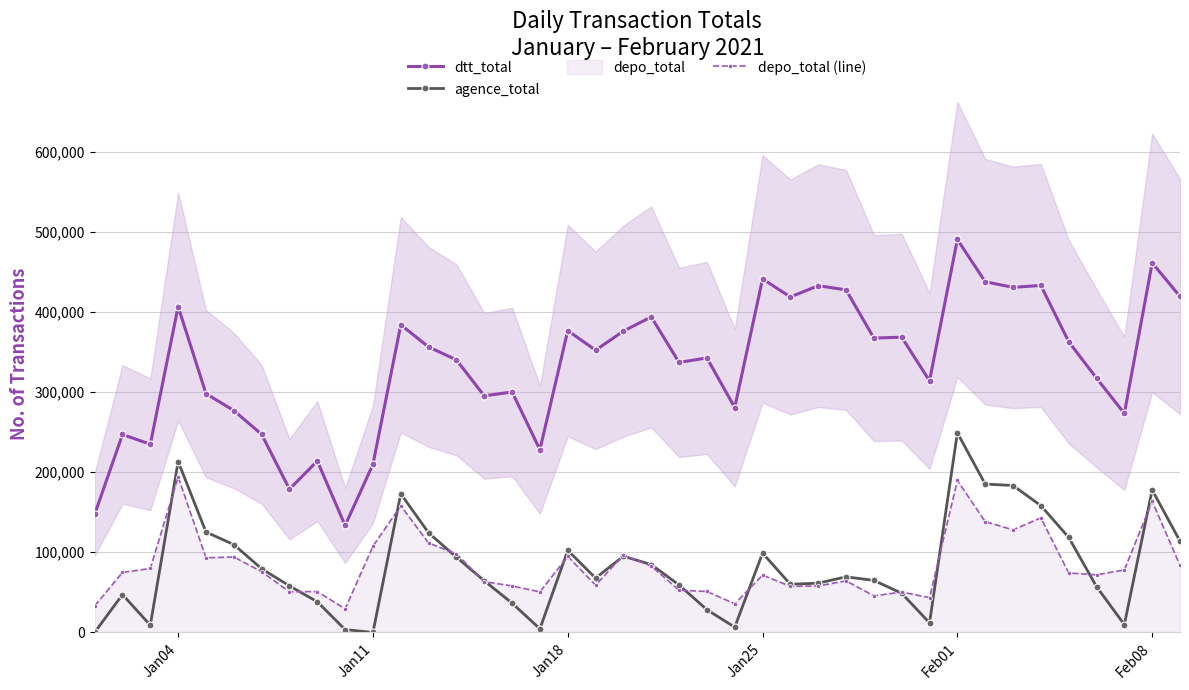

True or false: depo_total (line) has more than 2 interior local peaks.

True